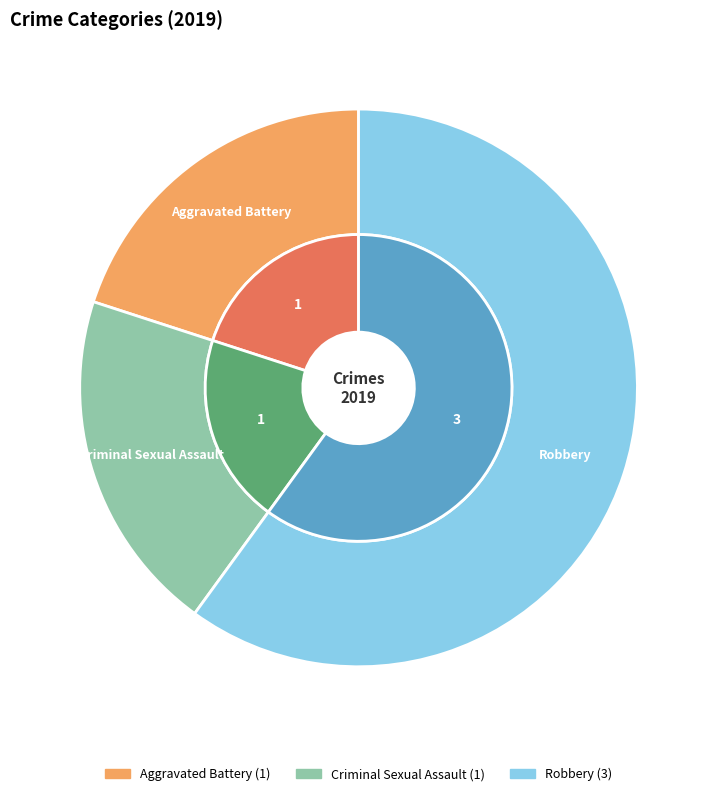

What is the majority slice?

Robbery